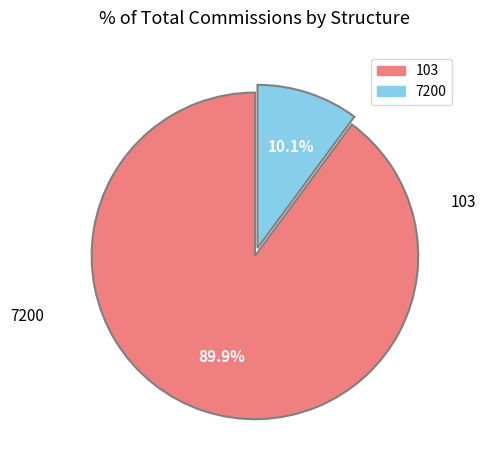

Is there any slice that represents more than half of the pie?

Yes